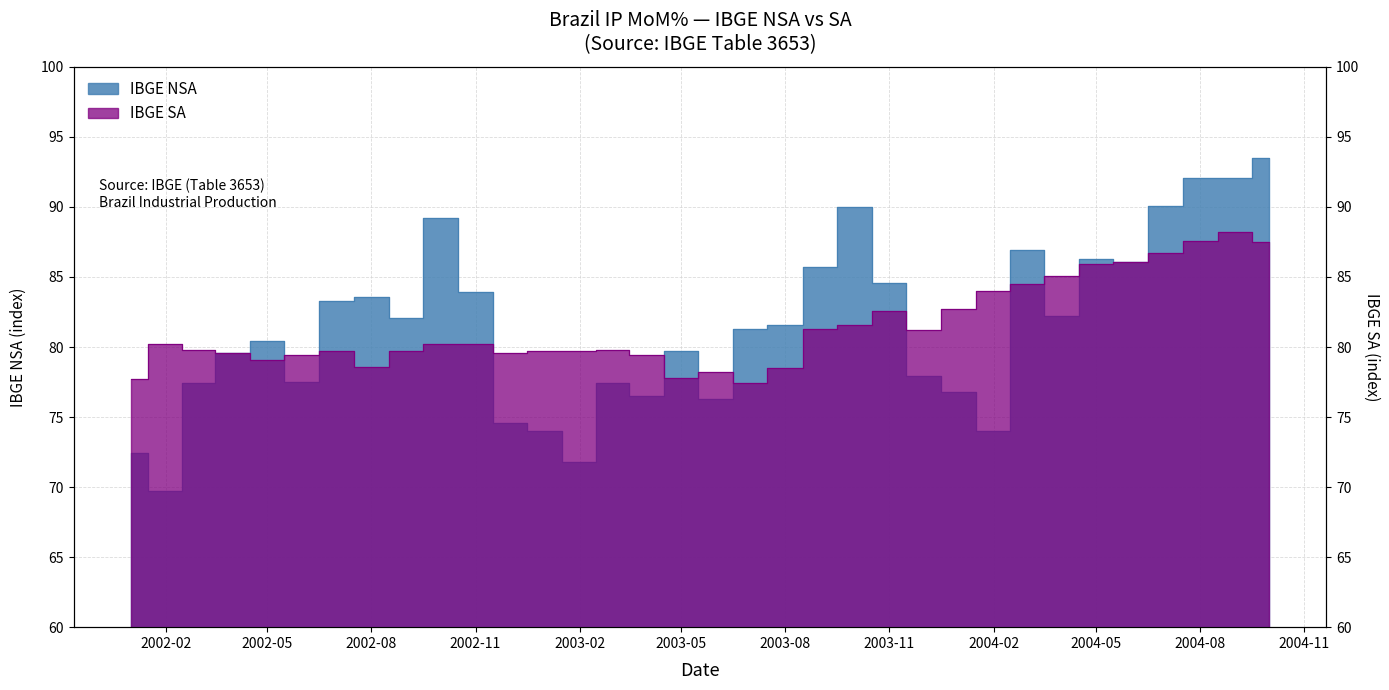

Rank the series by their average value, from highest to lowest.

IBGE NSA, IBGE SA